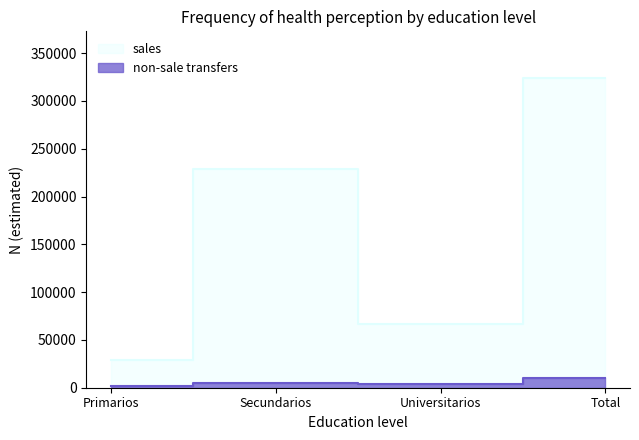

What is the maximum value for non-sale transfers?

10597